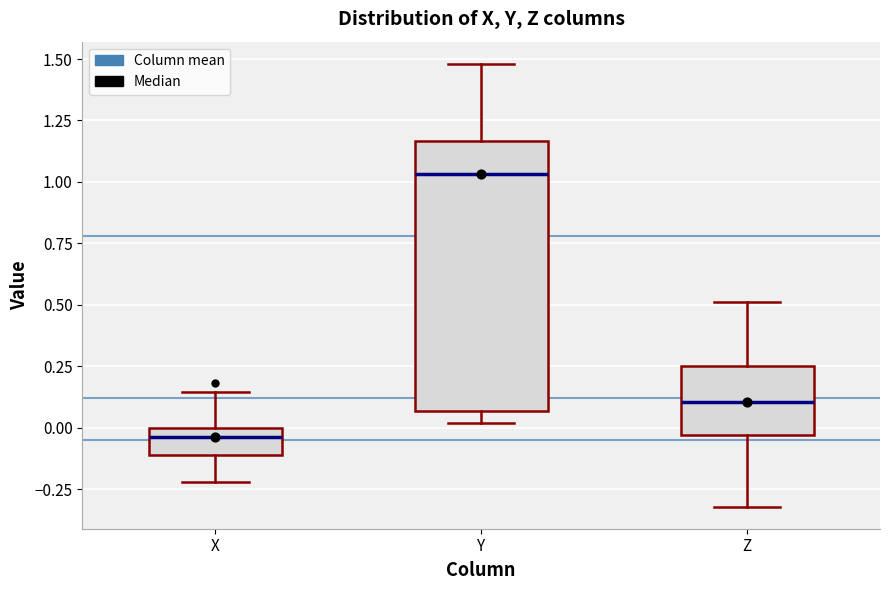

Reading left to right, read every box against the y-axis: the position of its median line, the range the box covers, and the ends of its whiskers. The values are not printed on the chart, so give them approximately, as read against the axis.

X: median -0.05, box -0.10 to 0.00, whiskers -0.20 to 0.15
Y: median 1.05, box 0.05 to 1.15, whiskers 0.00 to 1.50
Z: median 0.10, box -0.05 to 0.25, whiskers -0.30 to 0.50